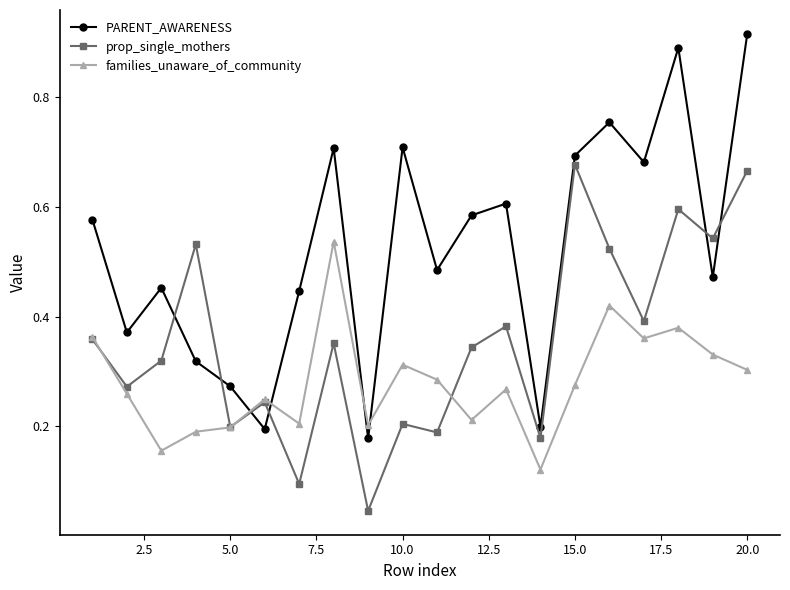

After their last crossing, which series has the higher values: families_unaware_of_community or PARENT_AWARENESS?

PARENT_AWARENESS